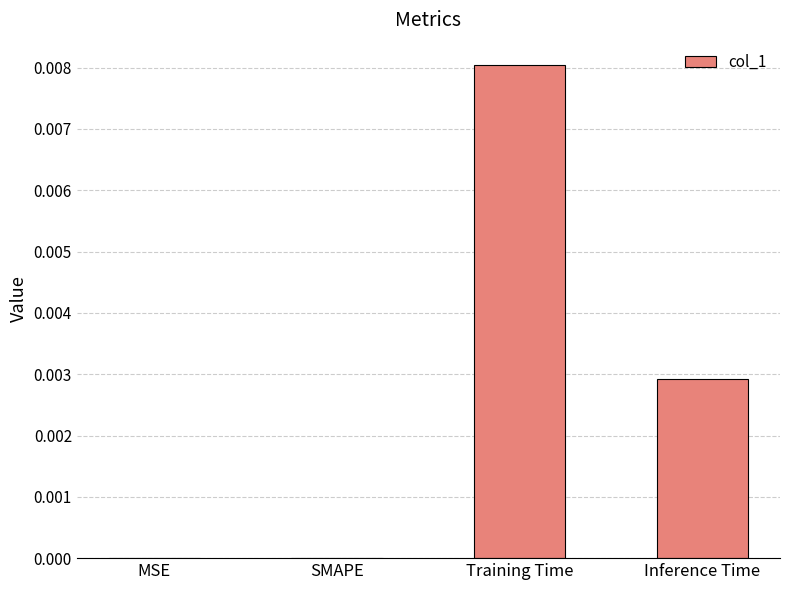

Between Training Time and Inference Time, which is larger?

Training Time